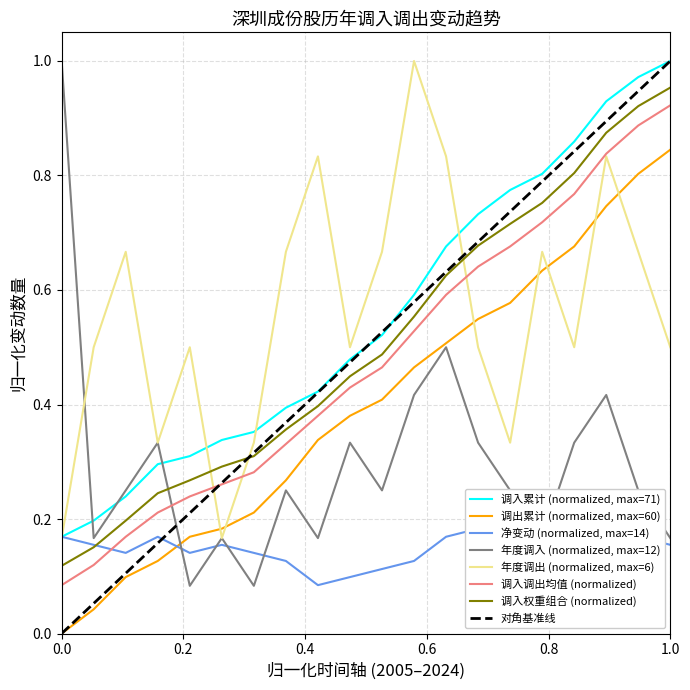

True or false: 调入累计 (normalized, max=71) and 调入调出均值 (normalized) cross at least once.

False